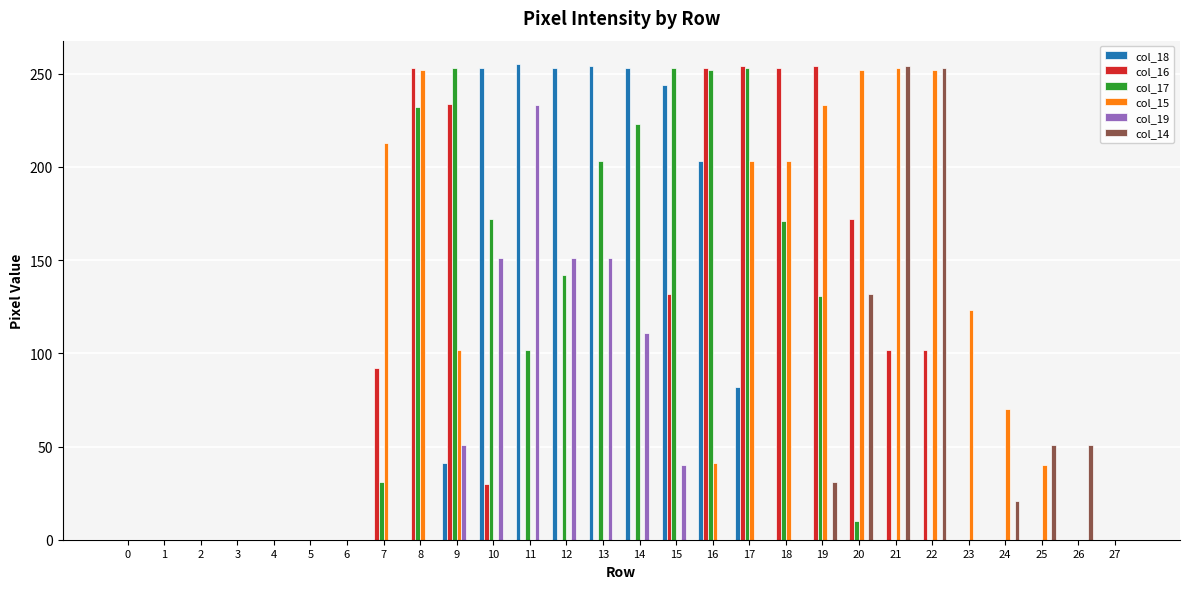

What is the spread (max minus min) of values at 15?

253